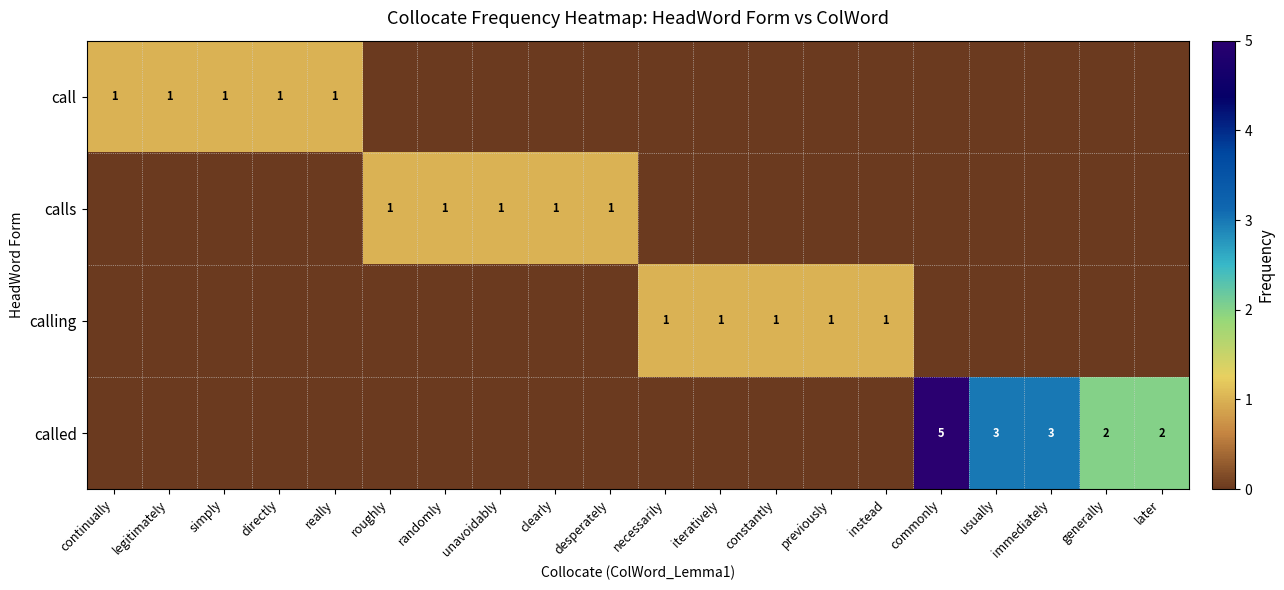

True or false: called has a value of 5 at commonly.

True